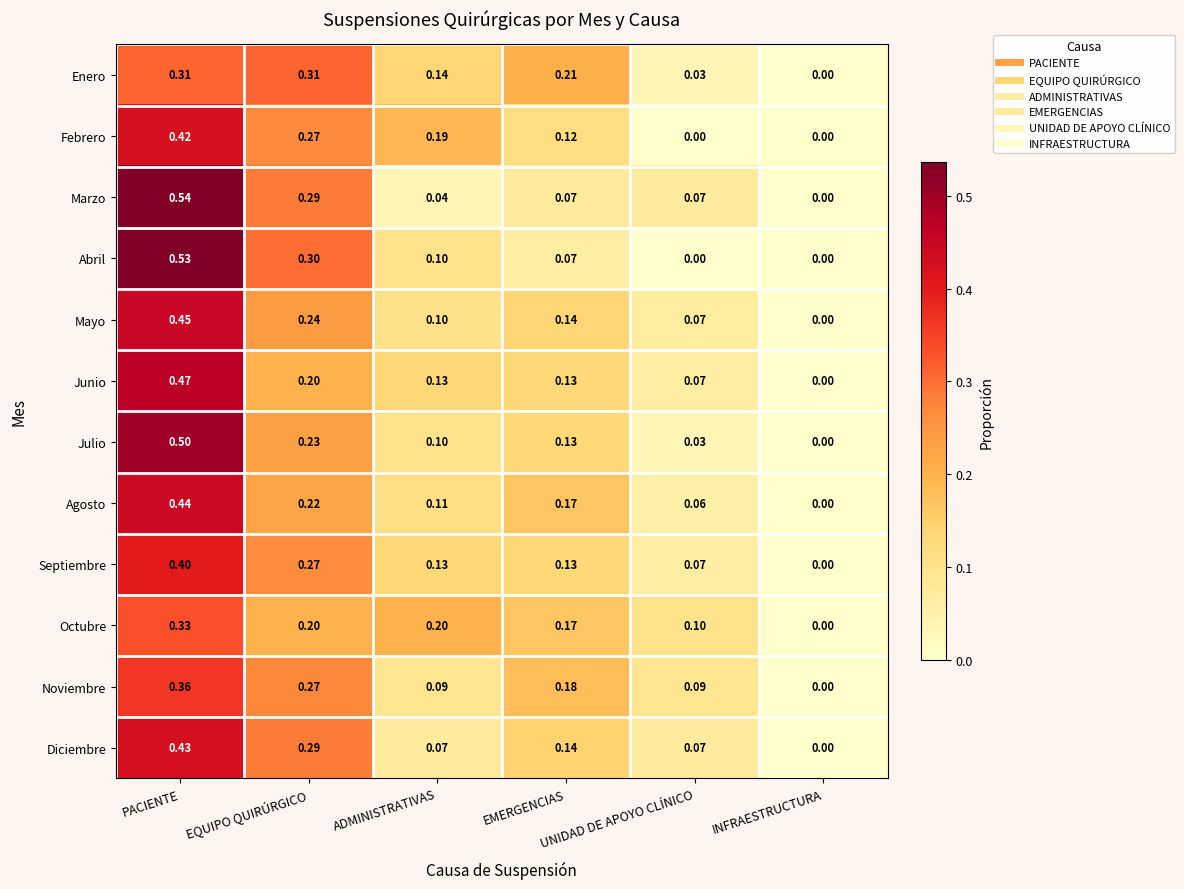

Which series has the widest spread of values?

Marzo